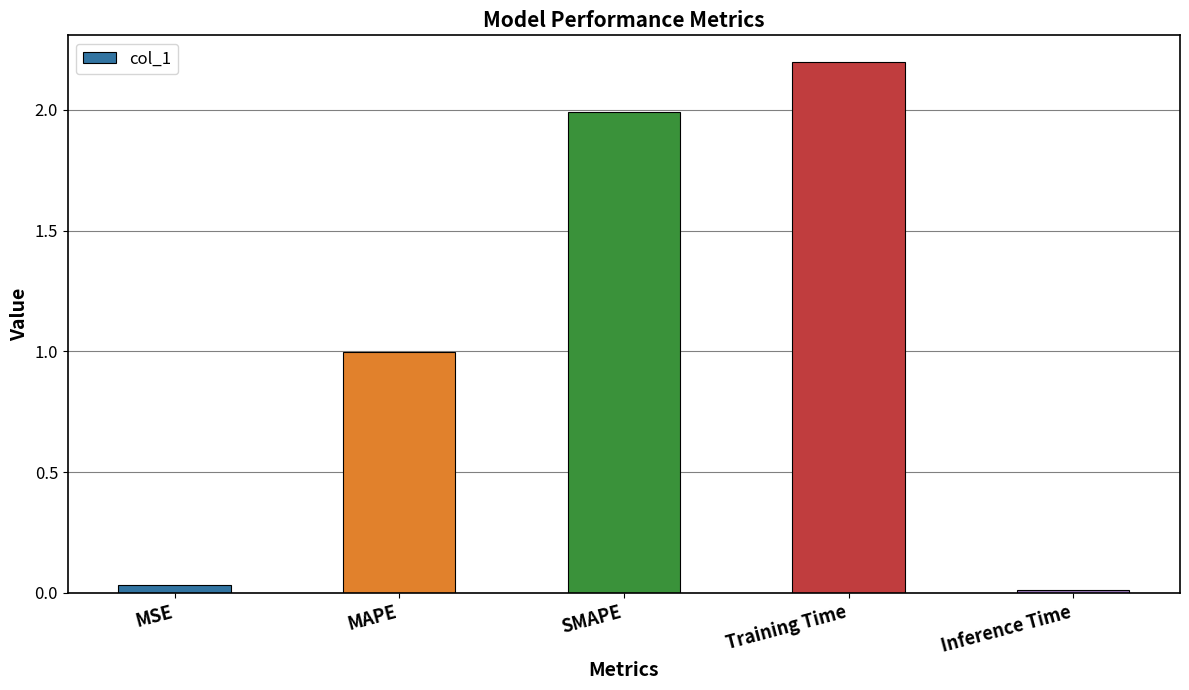

What is the difference between the values at Training Time and Inference Time?

2.2